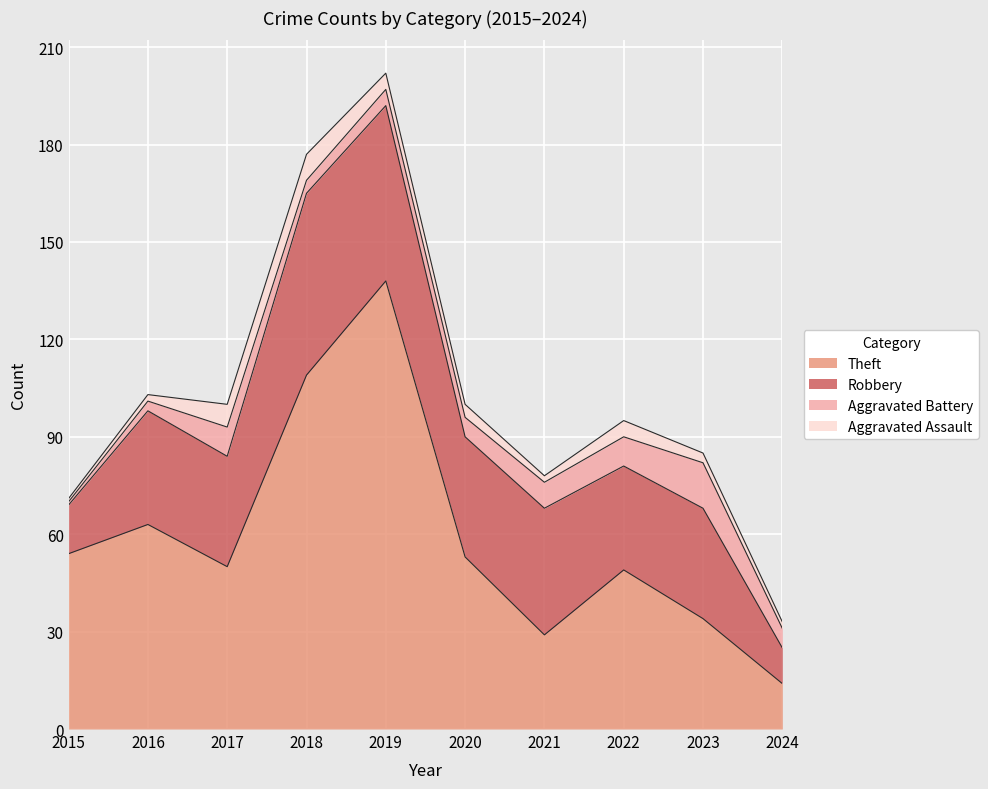

What is the difference between the second highest and minimum values in the Aggravated Assault series?

6